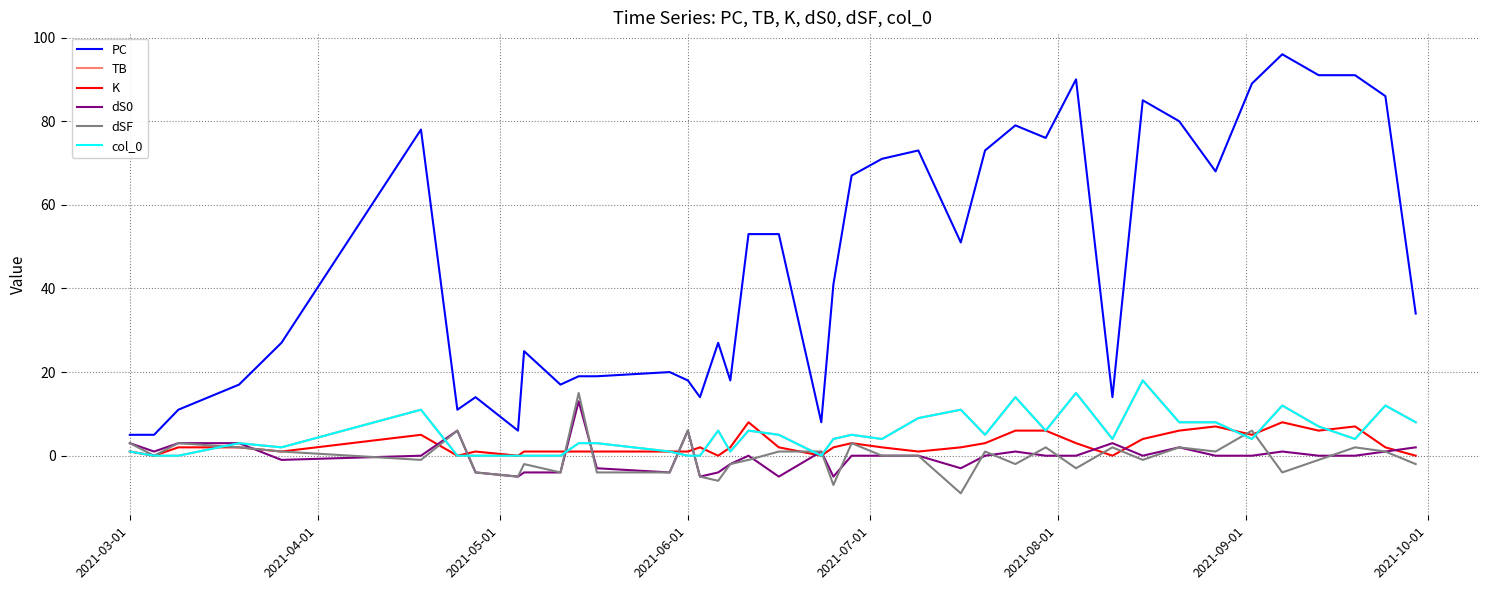

Reading left to right, what are all the values shown in this chart?

PC: 5	5	11	17	27	78	11	14	6	25	17	19	19	20	18	14	27	18	53	53	8	41	67	71	73	51	73	79	76	90	14	85	80	68	89	96	91	91	86	34
TB: 1	0	0	3	2	11	0	0	0	0	0	3	3	1	0	0	6	1	6	5	0	4	5	4	9	11	5	14	6	15	4	18	8	8	4	12	7	4	12	8
K: 1	0	2	2	1	5	0	1	0	1	1	1	1	1	1	2	0	2	8	2	0	2	3	2	1	2	3	6	6	3	0	4	6	7	5	8	6	7	2	0
dS0: 3	1	3	3	-1	0	6	-4	-5	-4	-4	13	-3	-4	6	-5	-4	-2	0	-5	1	-5	0	0	0	-3	0	1	0	0	3	0	2	0	0	1	0	0	1	2
dSF: 3	0	3	2	1	-1	6	-4	-5	-2	-4	15	-4	-4	6	-5	-6	-2	-1	1	1	-7	3	0	0	-9	1	-2	2	-3	2	-1	2	1	6	-4	-1	2	1	-2
col_0: 1	0	0	3	2	11	0	0	0	0	0	3	3	1	0	0	6	1	6	5	0	4	5	4	9	11	5	14	6	15	4	18	8	8	4	12	7	4	12	8